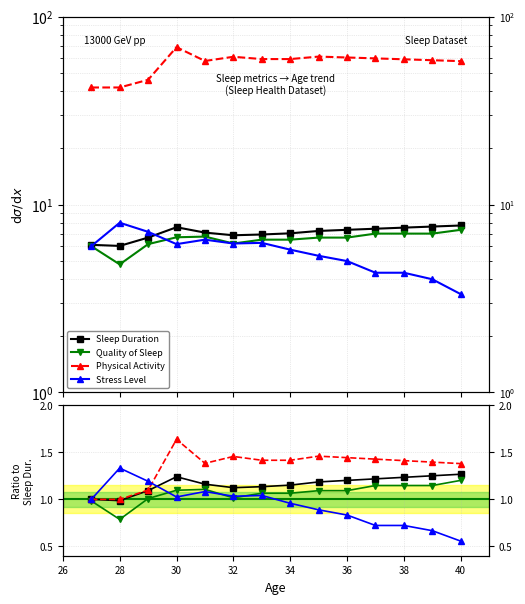

The value of Quality of Sleep at 28 is 0.8. True or false?

True